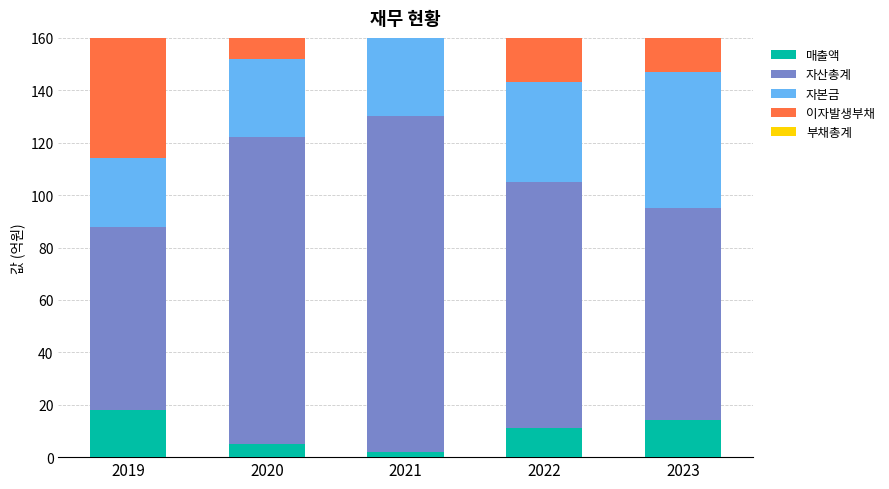

List the labels in order of 이자발생부채 value, largest first.

2021, 2022, 2019, 2023, 2020